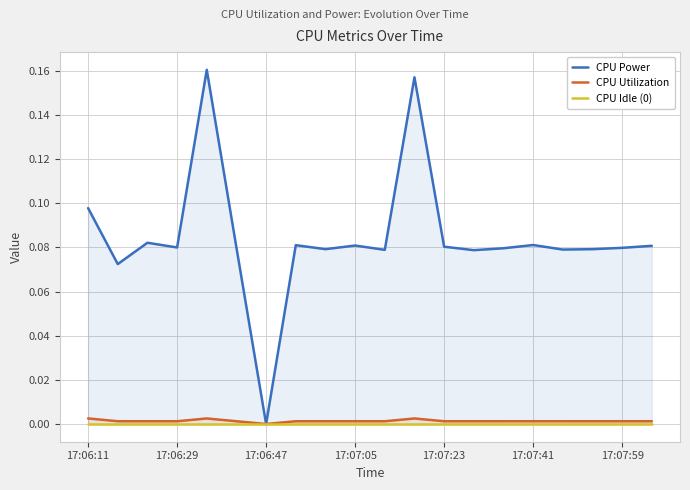

How many values in CPU Utilization are above zero?

19